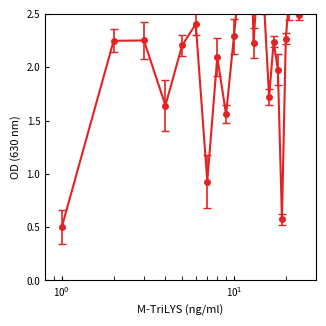

The chart shows a value of 4.1 at 1910-10. True or false?

False